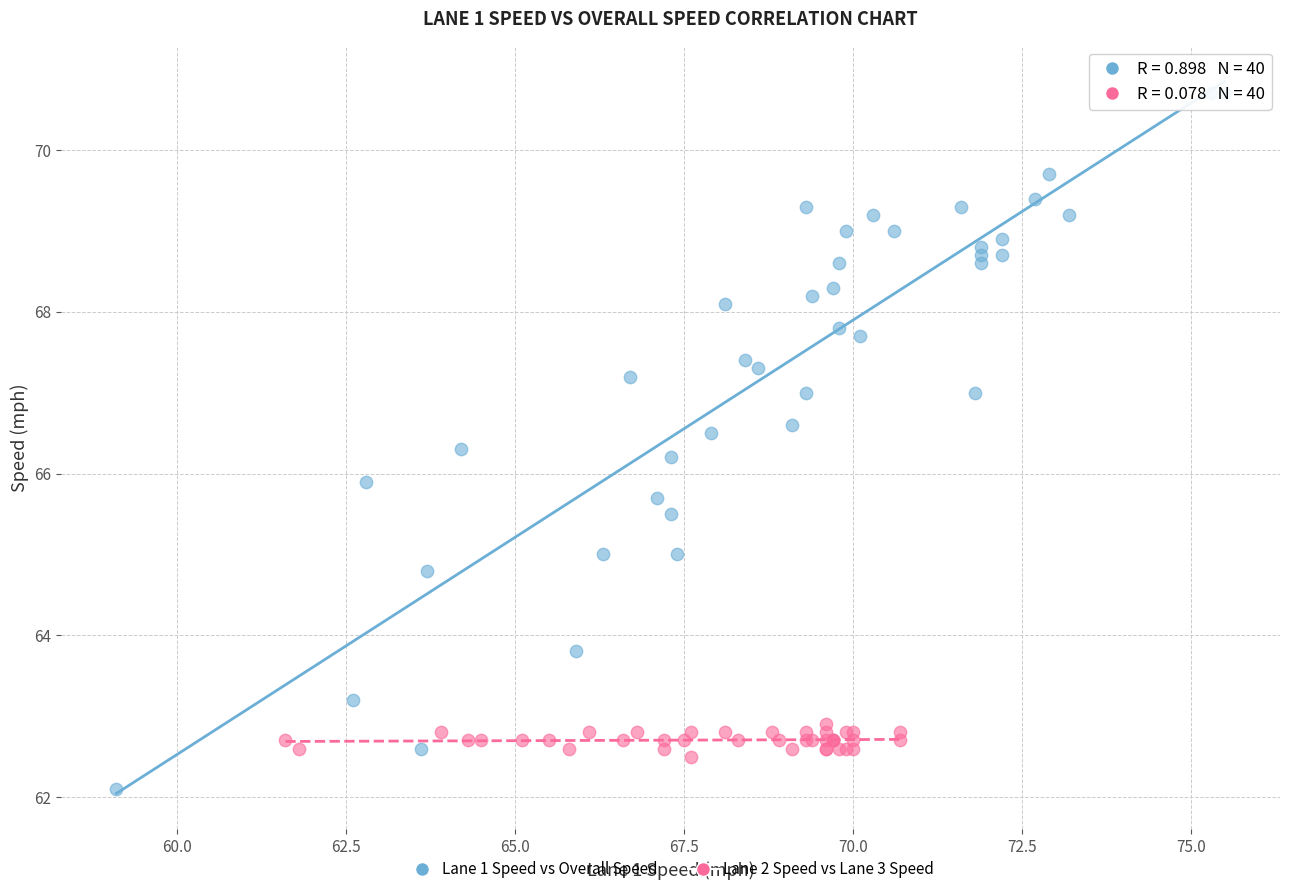

Which series contains the highest Y value?

Lane 1 Speed vs Overall Speed